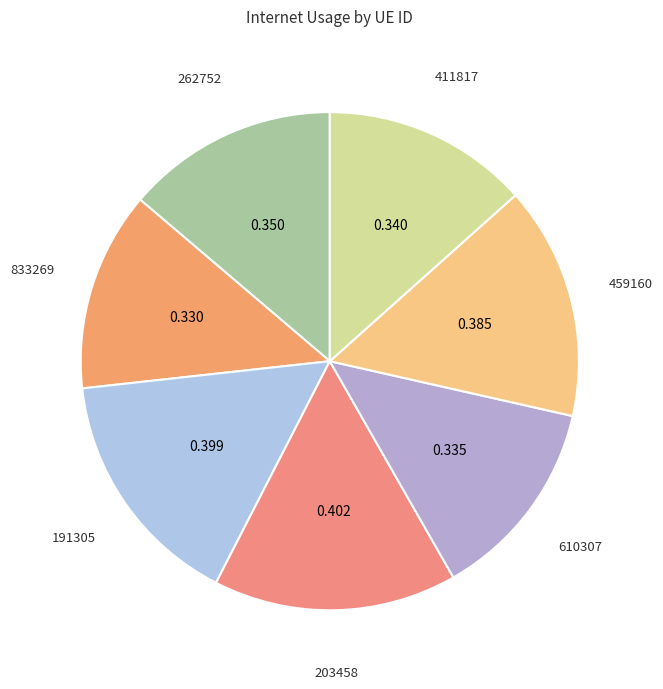

Do 203458 and 459160 together represent more than half of the pie?

No